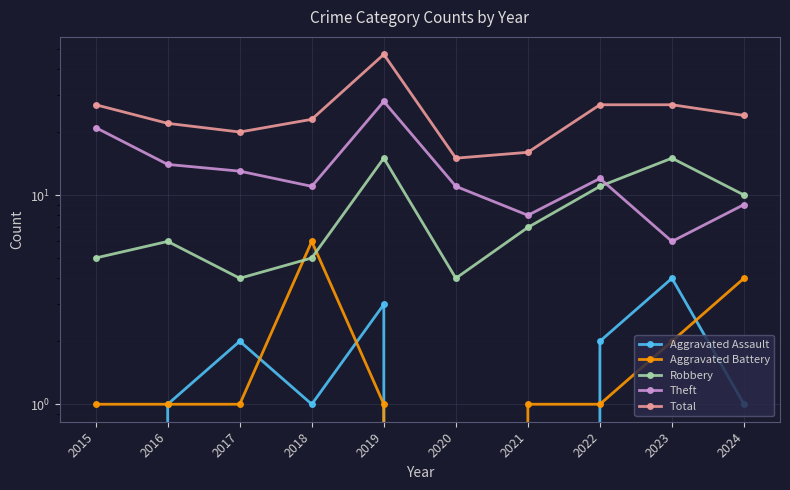

What is the difference between the second highest and minimum values in the Aggravated Battery series?

4